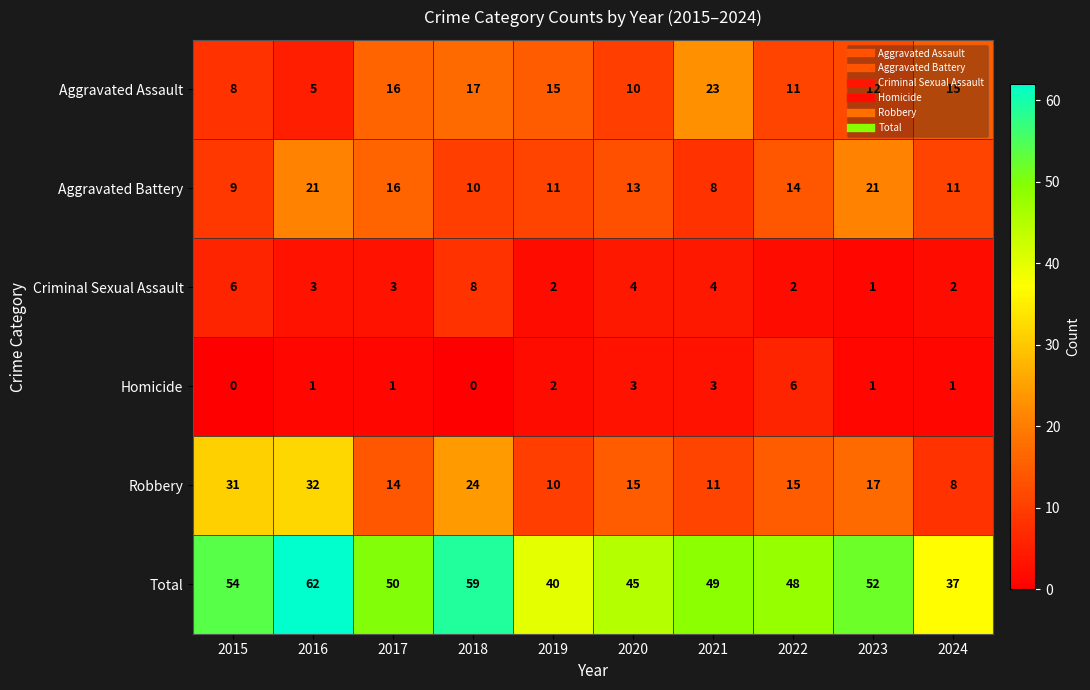

Count the number of data series in this chart.

6